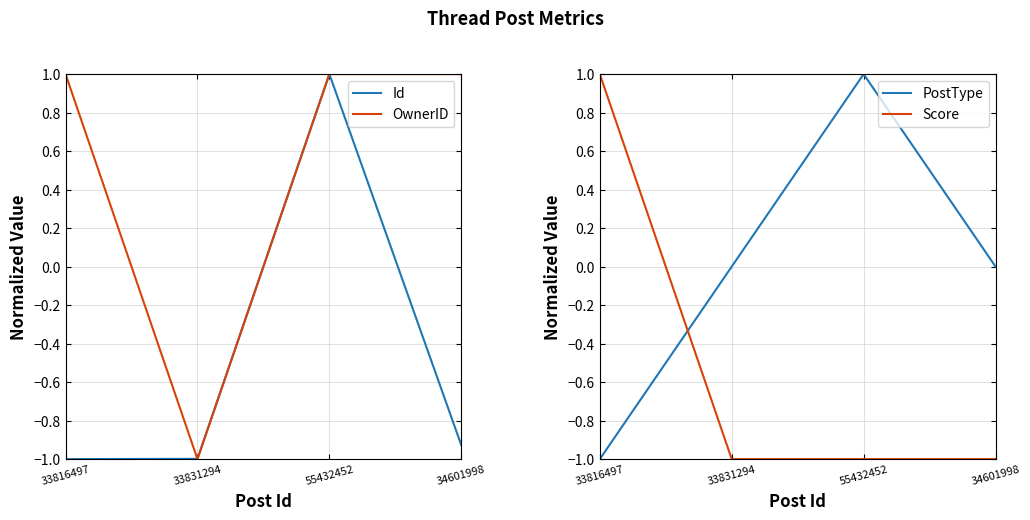

How many distinct data groups are displayed?

4